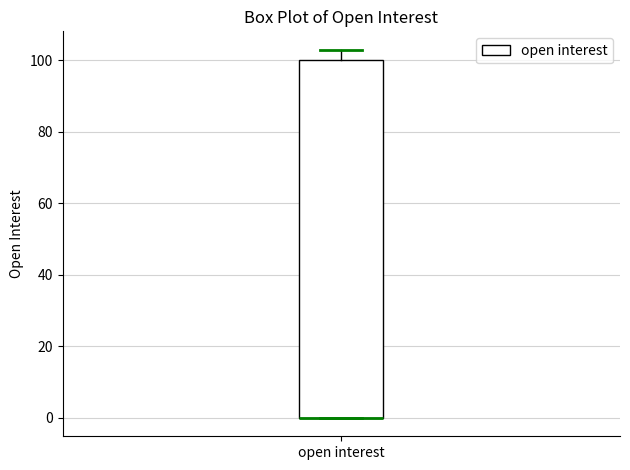

Transcribe this box plot: give where the median line is, the range the box spans, and where the two whiskers end, as read against the y-axis. The values are not printed on the chart, so give them approximately, as read against the axis.

median 0 (drawn on the box's lower edge), box 0 to 100, whiskers 0 to 104